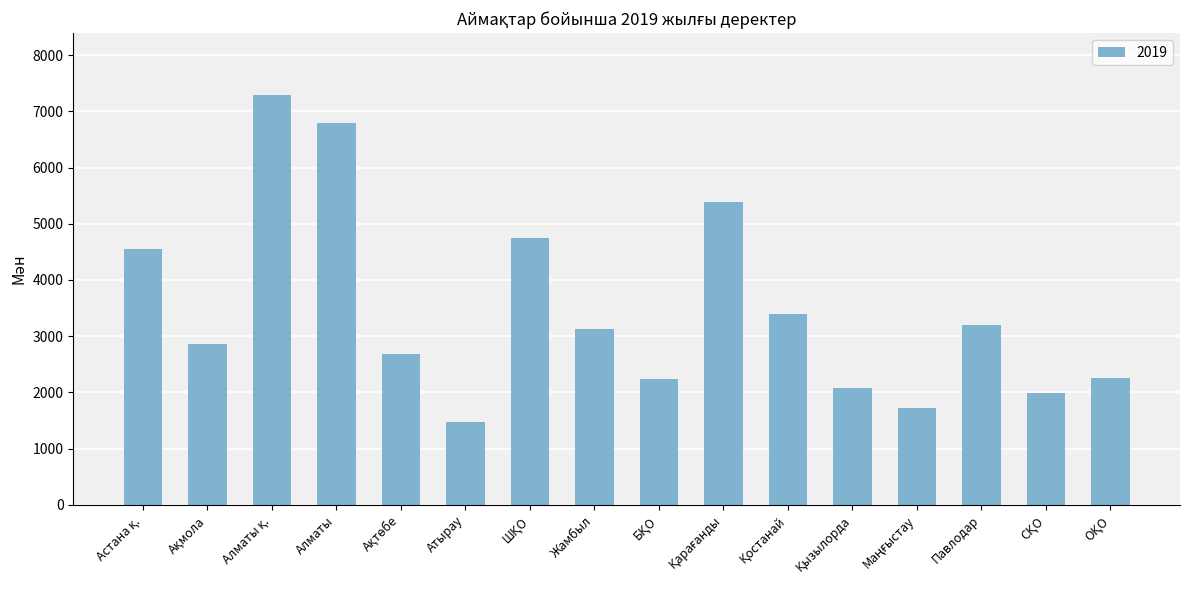

True or false: the data shows 3131 at Жамбыл.

True